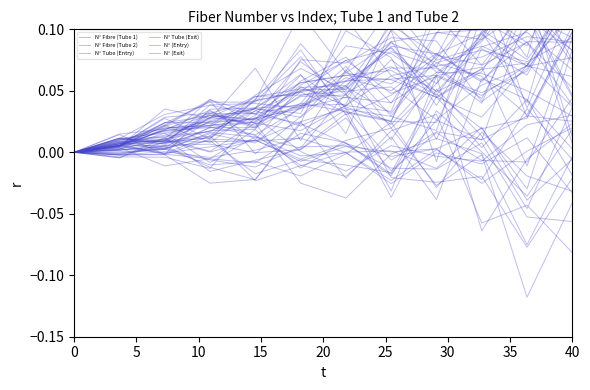

True or false: N° Tube (Exit) has a value of 0.0 at 15.

False